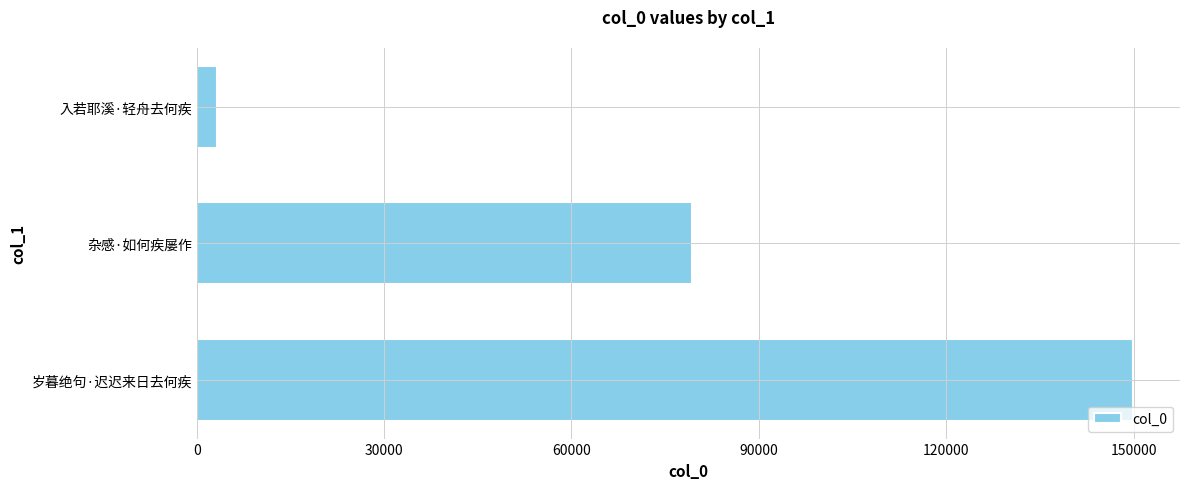

What is the average value?

77470